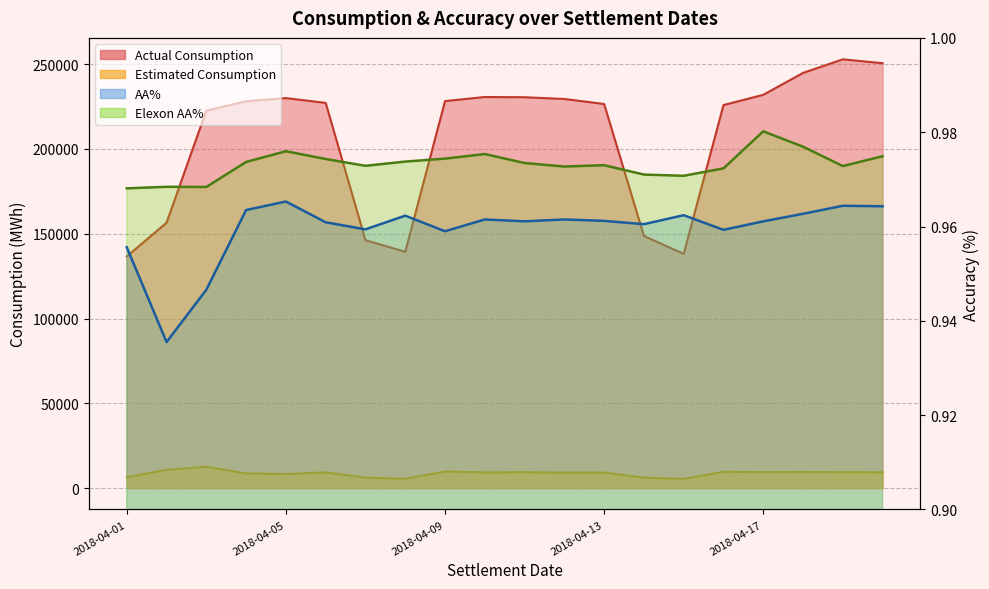

True or false: Actual Consumption and Estimated Consumption intersect in this chart.

False